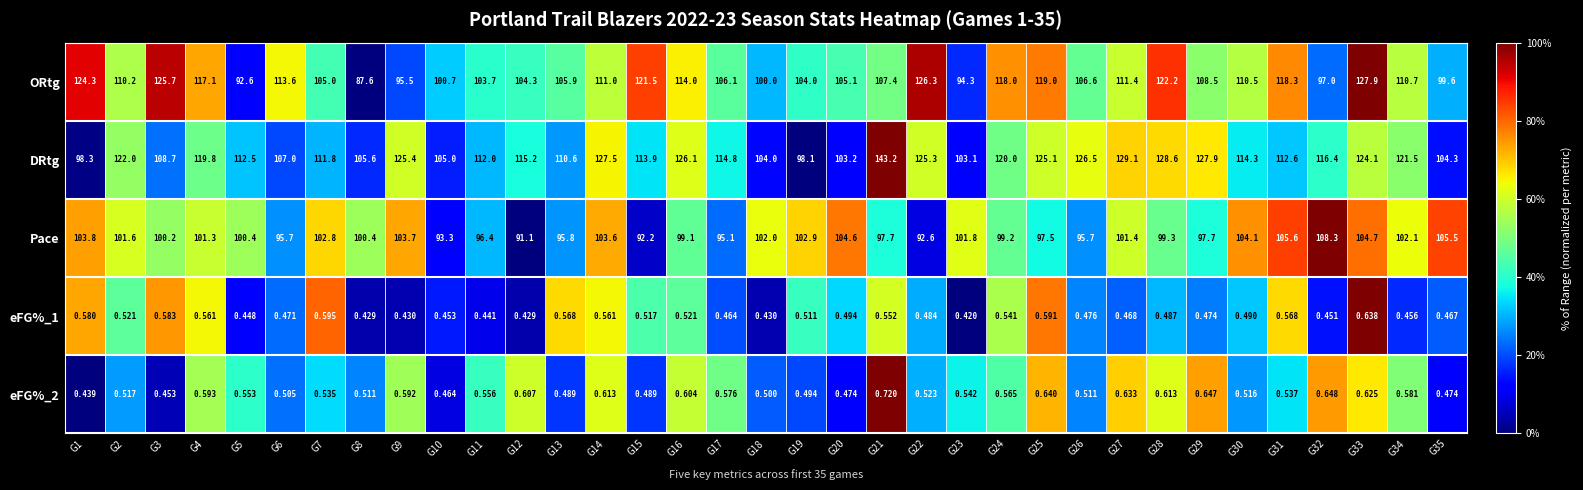

Which series has the widest spread of values?

DRtg